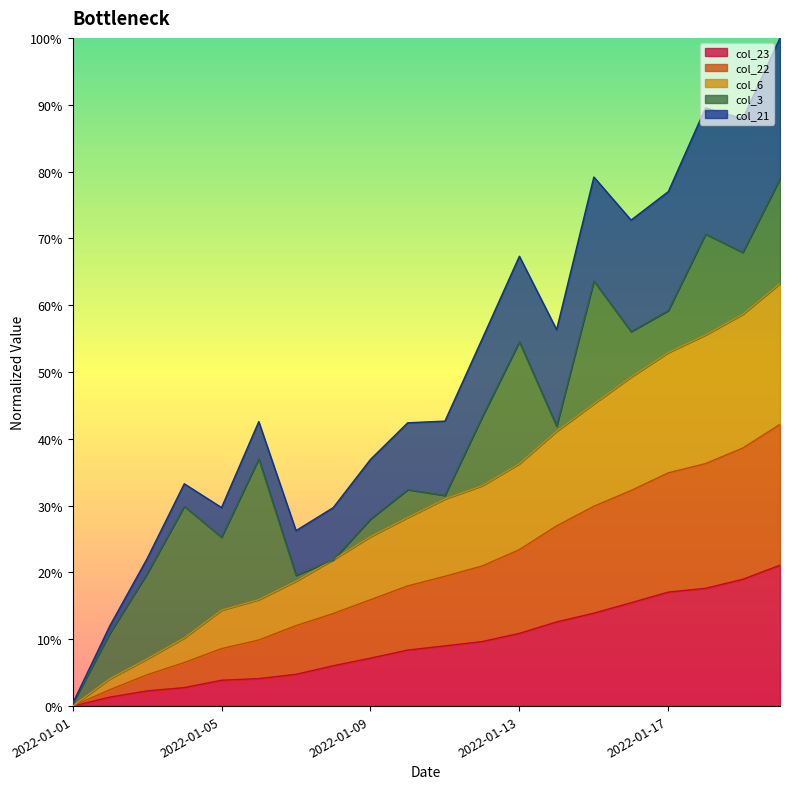

How many positive values does the col_22 series have?

19